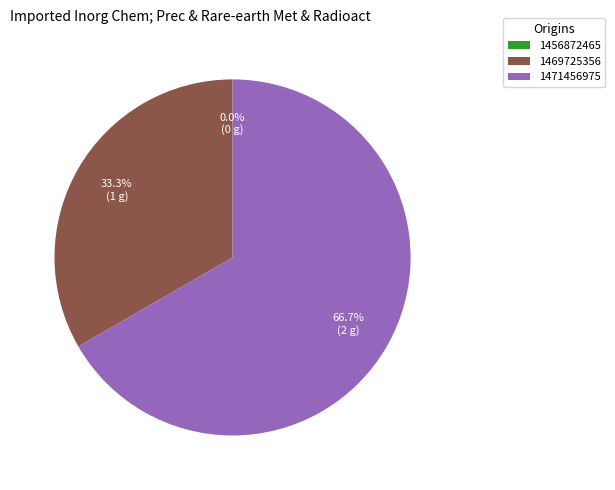

Which category accounts for the majority?

1471456975